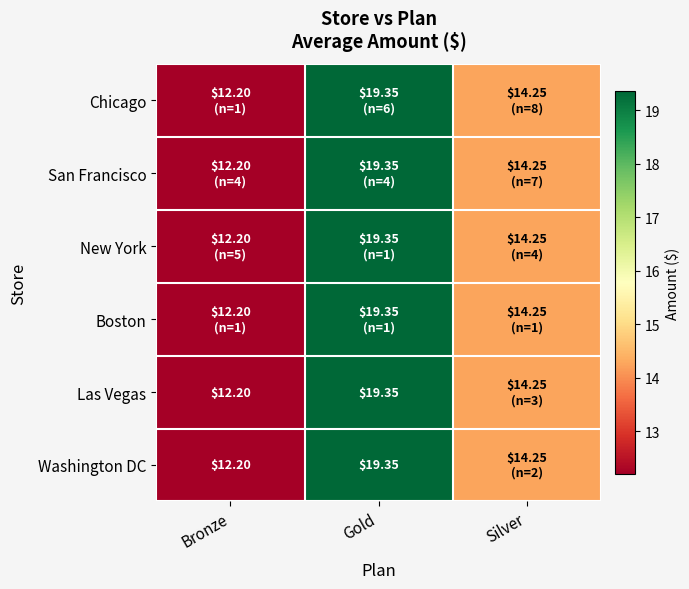

What is the highest value of the Washington DC series?

19.4